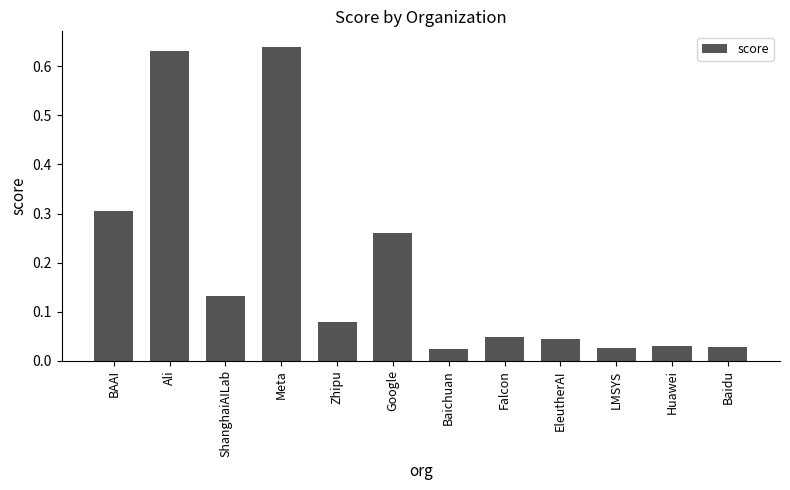

The chart shows a value of 0.3 at Google. True or false?

True